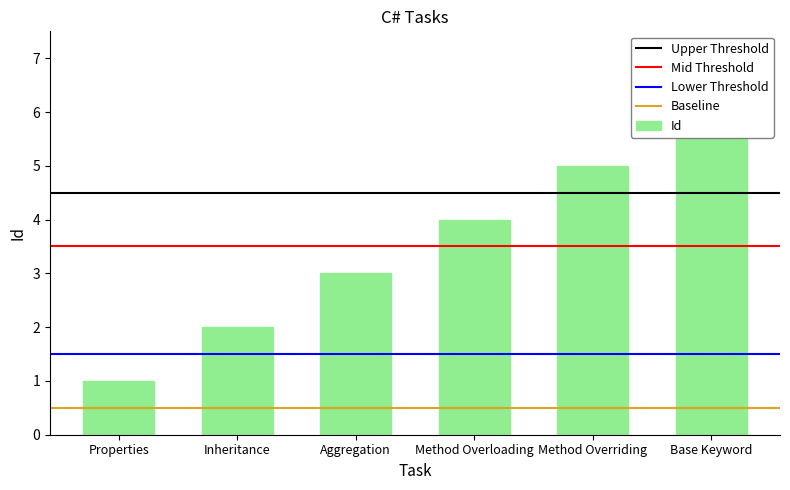

What is the approximate value at Method Overriding?

5